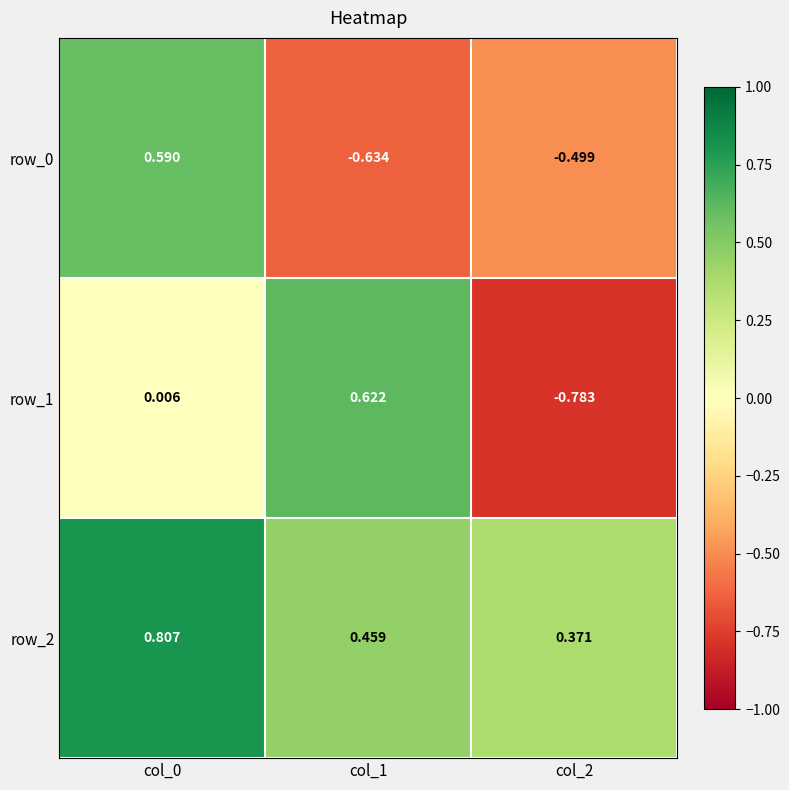

The value of row_0 at col_0 is 0.8. True or false?

False